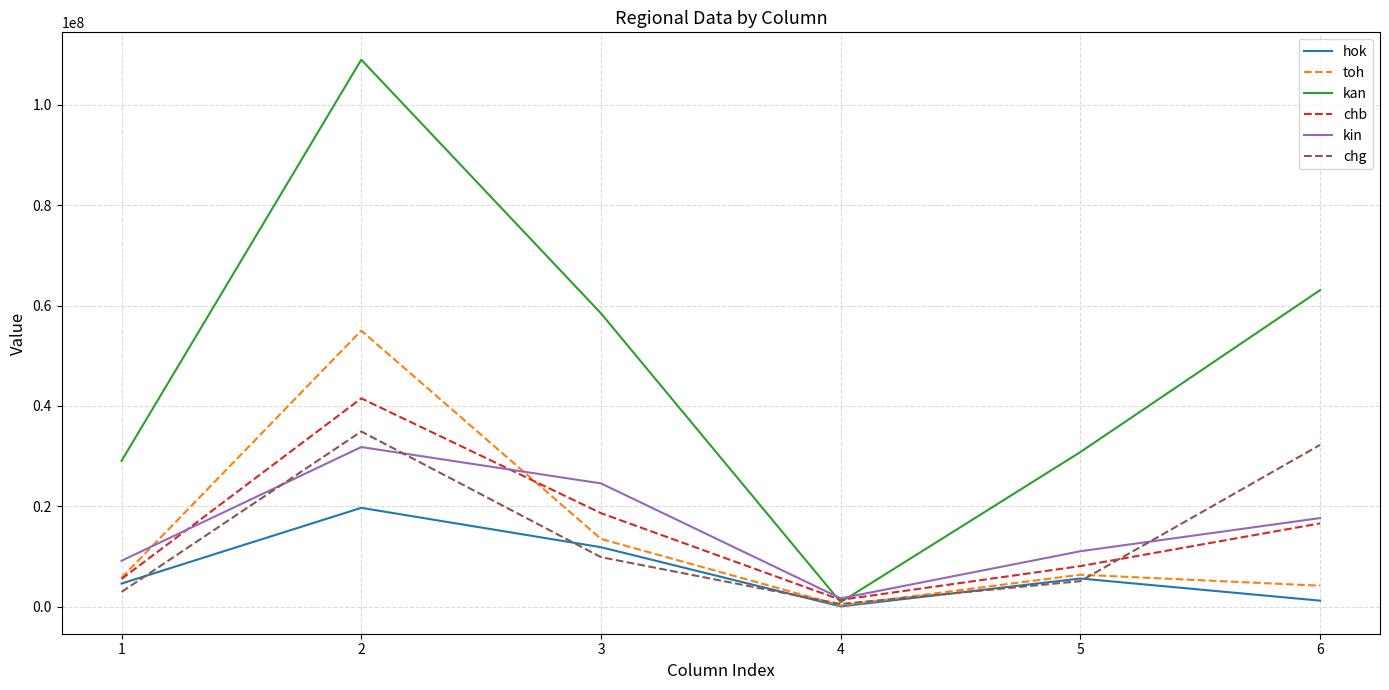

Is this an area chart (filled region under the line)?

No